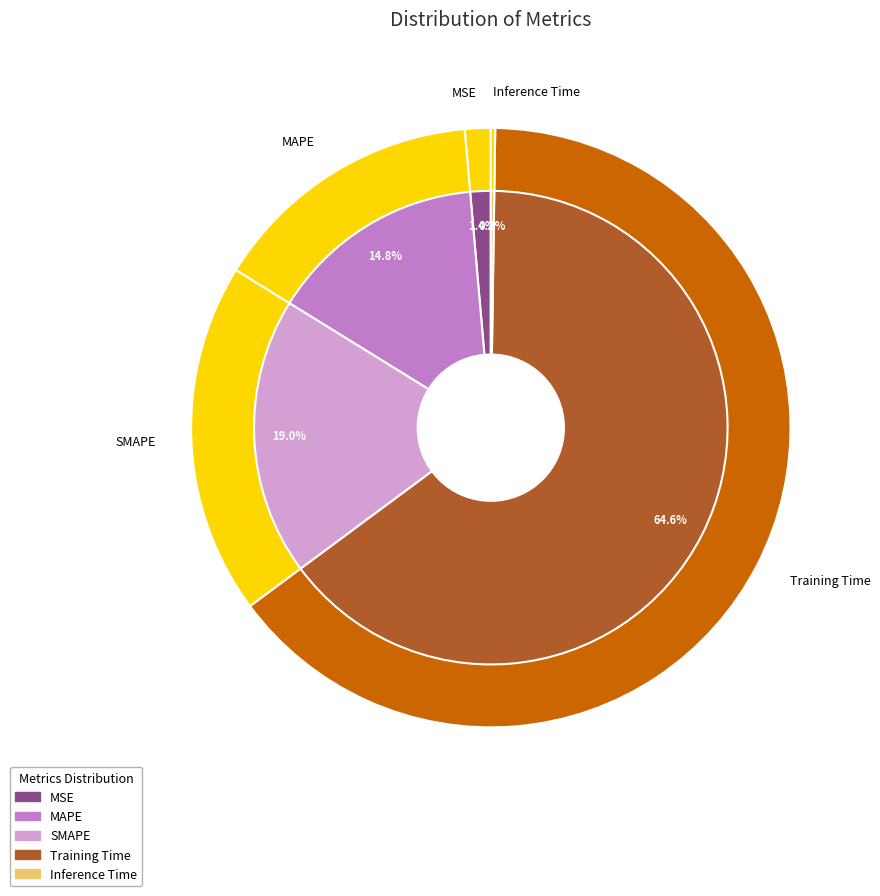

Which category has the smallest portion of the pie?

Inference Time